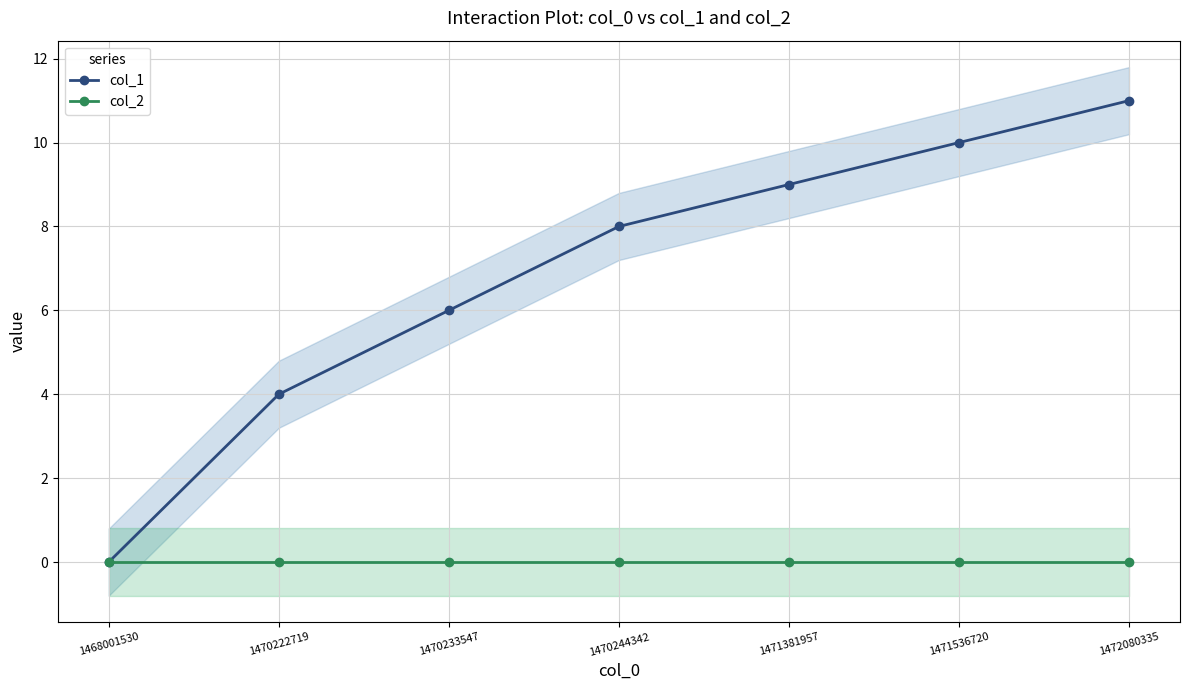

Which series has the largest total across all categories?

col_1